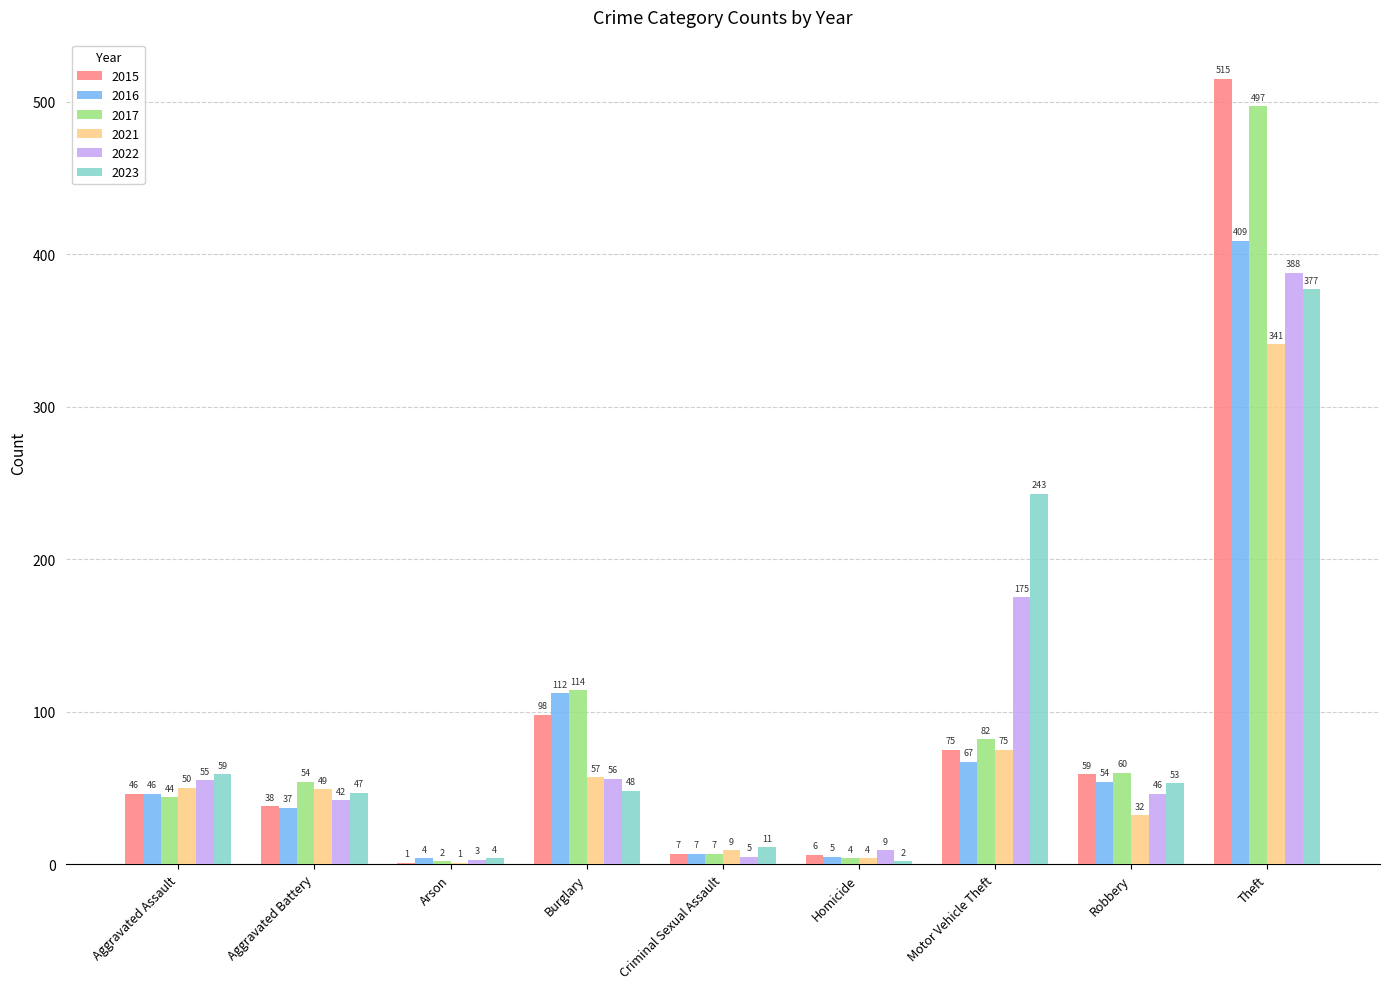

What are all the series names shown in the legend?

2015, 2016, 2017, 2021, 2022, 2023